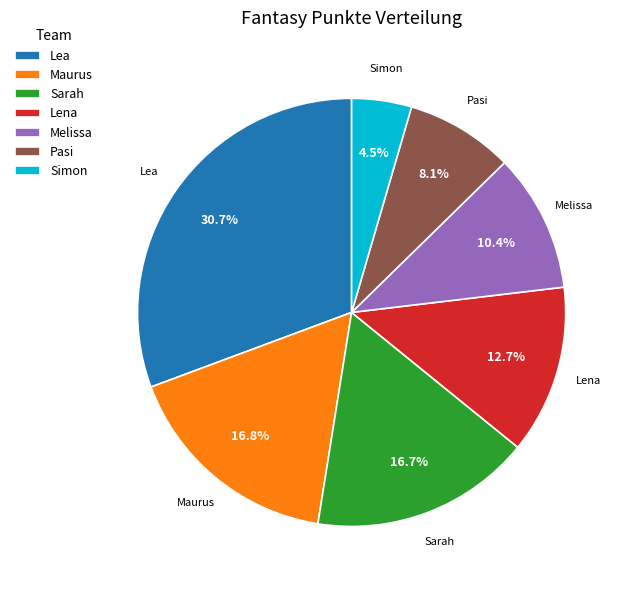

Combined, do Simon and Melissa account for over 50%?

No